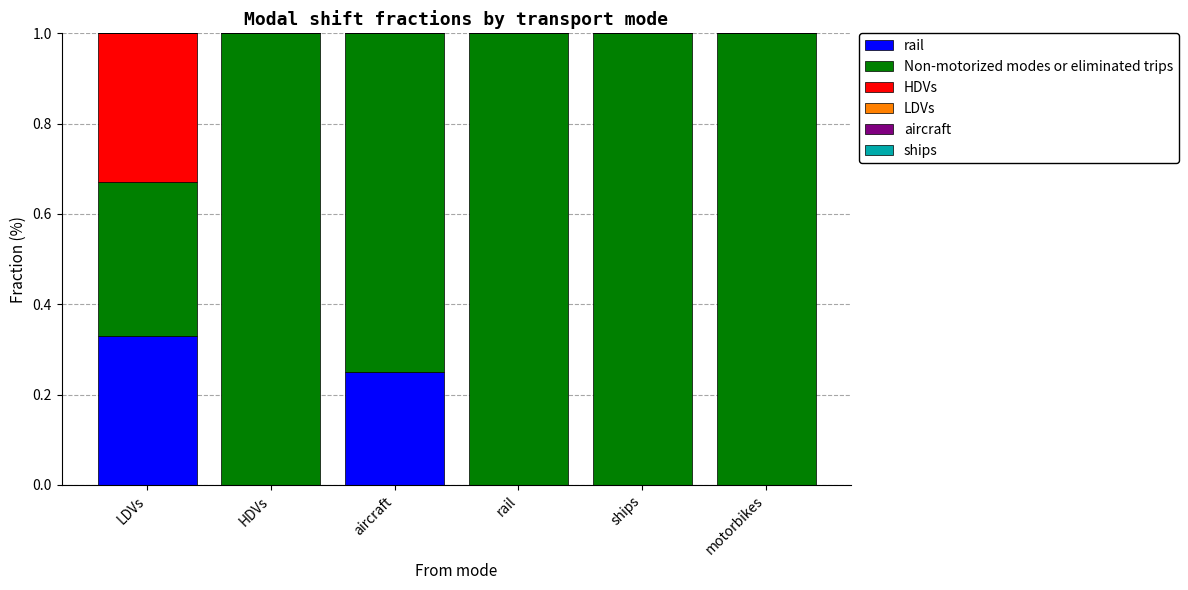

What is the total value across all series at ships?

1.0